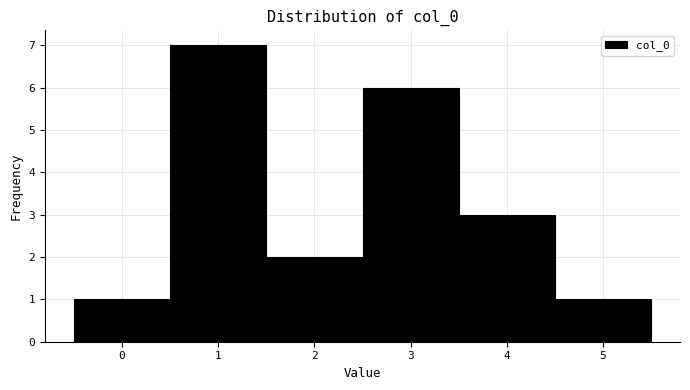

Reading left to right, transcribe this chart: for each bar, give the range it covers on the x-axis and its height. The values are not printed on the chart, so give them approximately, as read against the axis.

-0.5 to 0.5: 1
0.5 to 1.5: 7
1.5 to 2.5: 2
2.5 to 3.5: 6
3.5 to 4.5: 3
4.5 to 5.5: 1